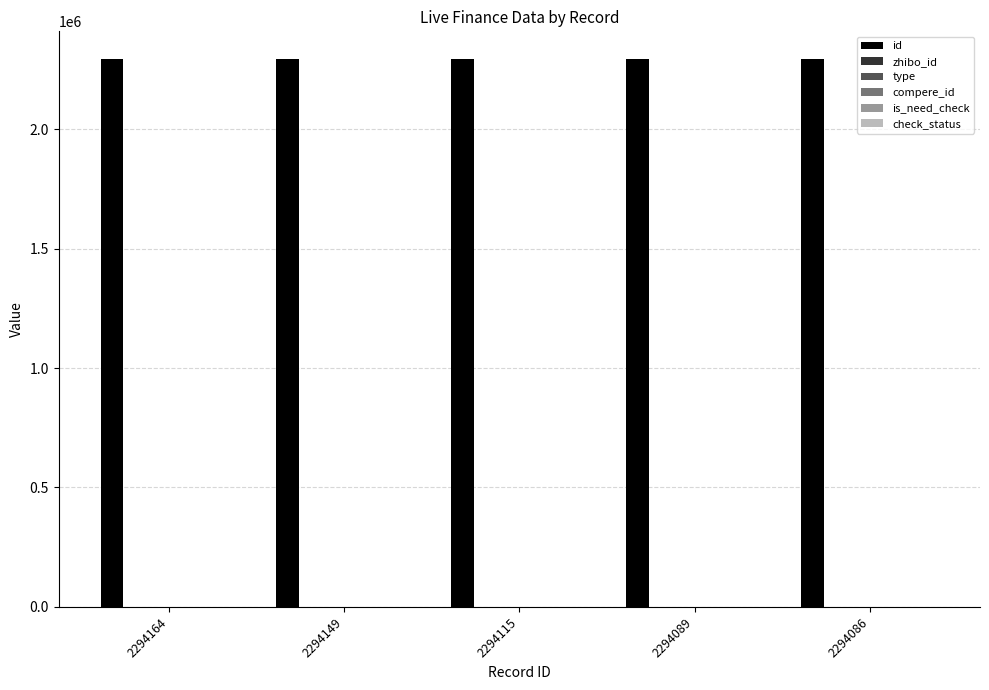

What value does the zhibo_id series have at 2294086?

152